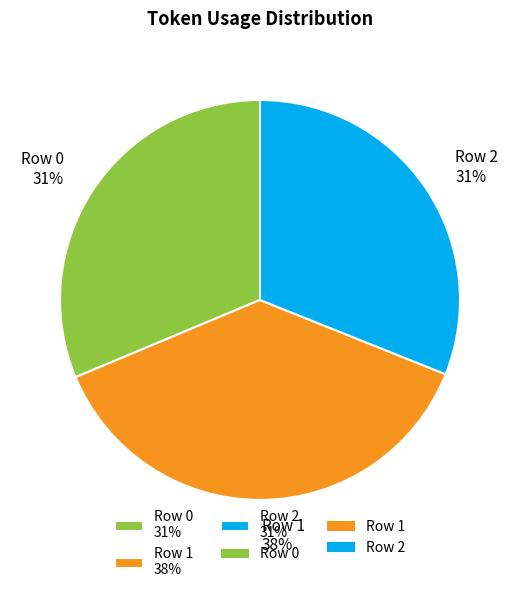

What percentage is the Row 0 slice, to the nearest percent?

31%